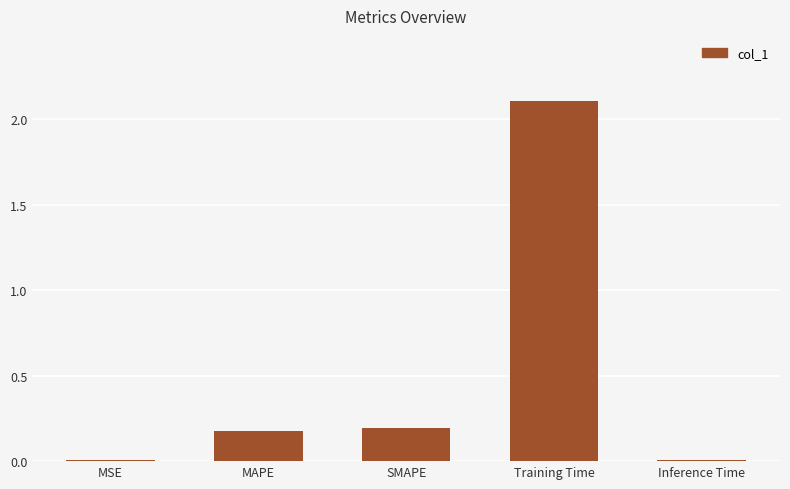

What is the sum of all values?

2.5